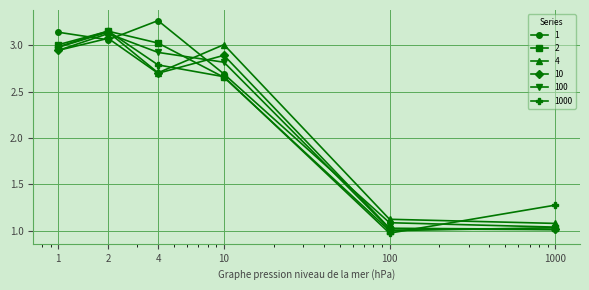

True or false: 1 has more than 0 points higher than both neighbors.

True